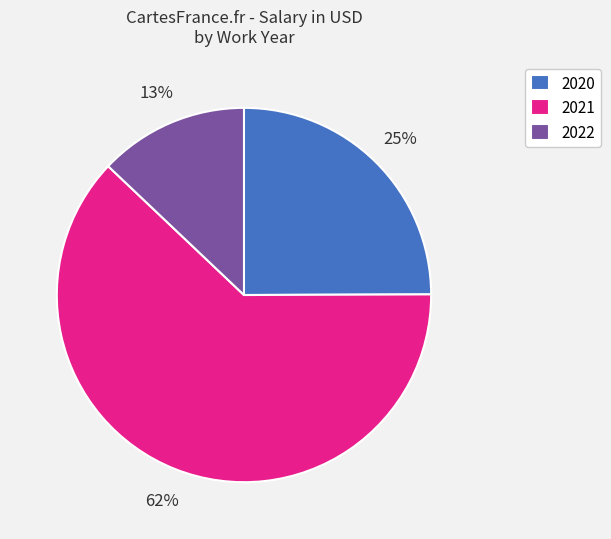

What is the ratio of the value at 2021 to the value at 2020?

2.5